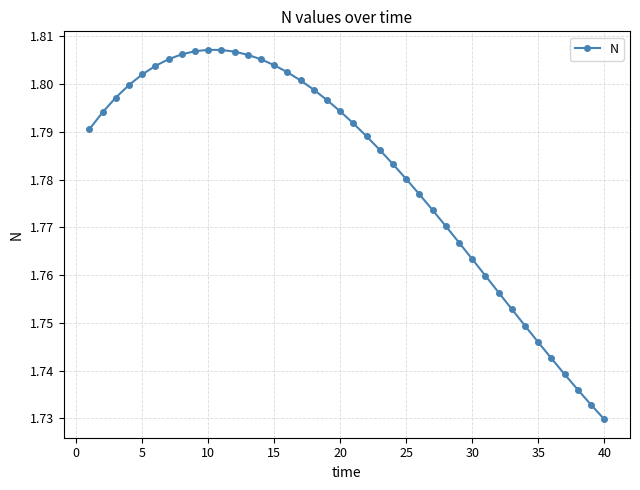

Count the values in the range 1 to 2.

40